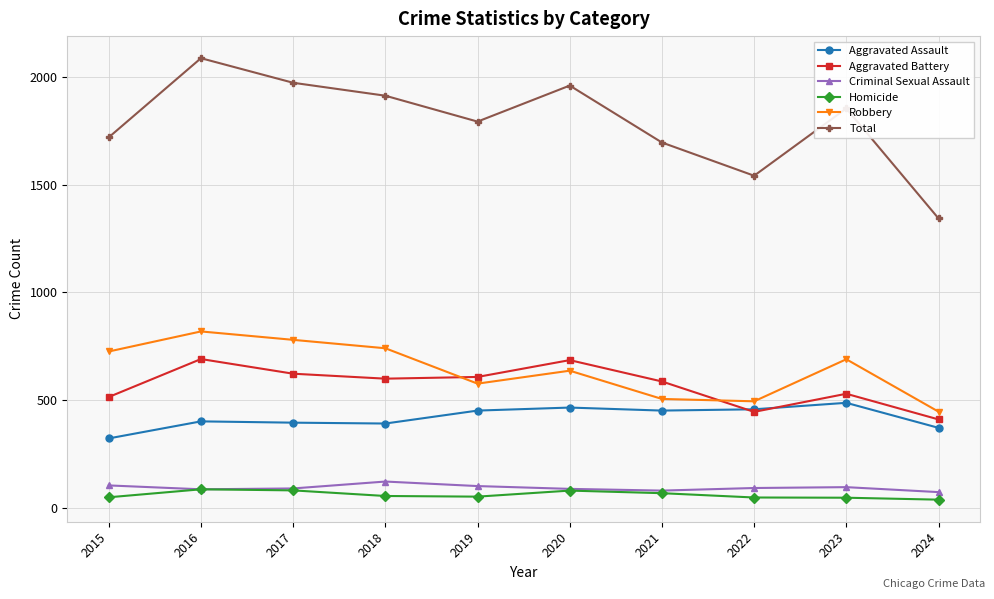

How many data points does each series have?

10